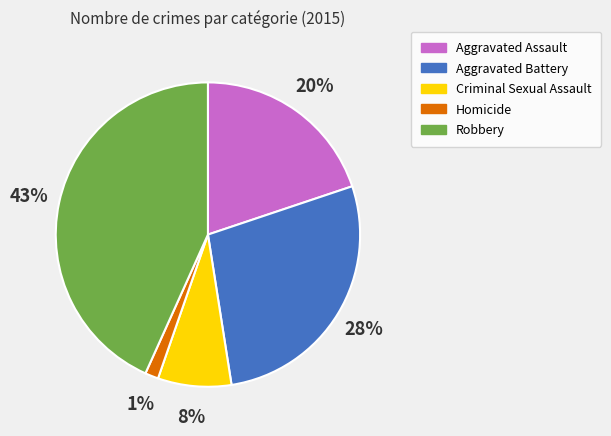

To the nearest percent, what is the difference between the largest and smallest slice percentages?

42%